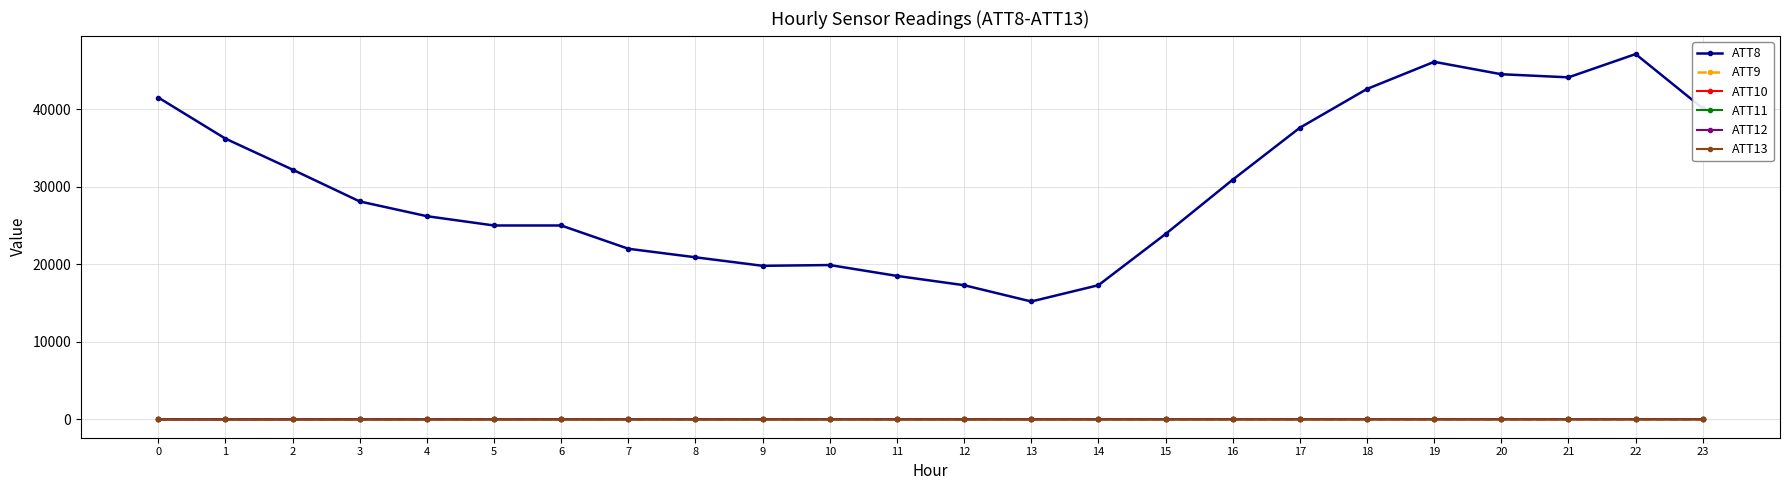

Between 16 and 21, which series saw the biggest shift?

ATT8